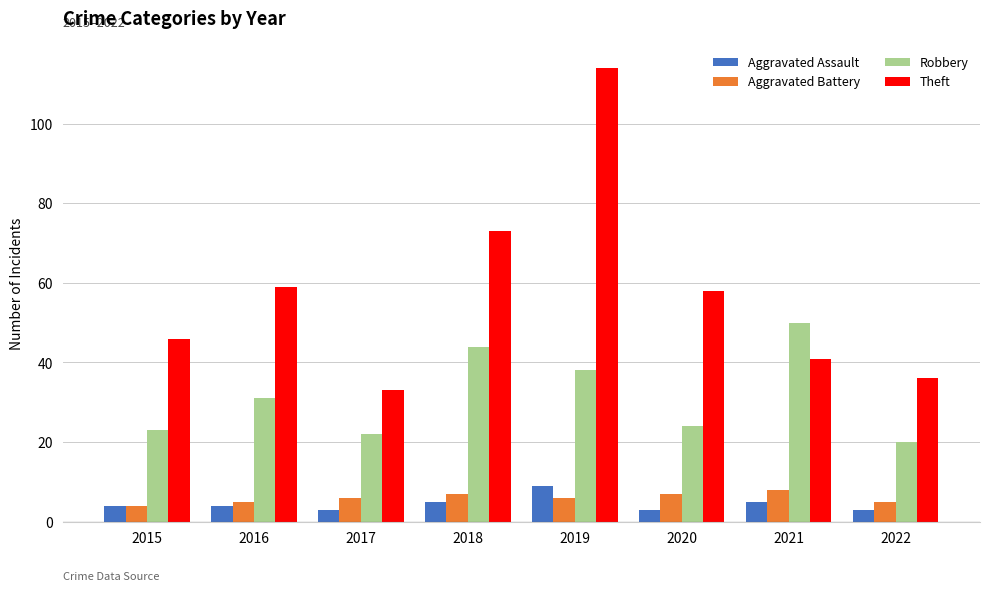

Read the Aggravated Battery value at 2021.

8